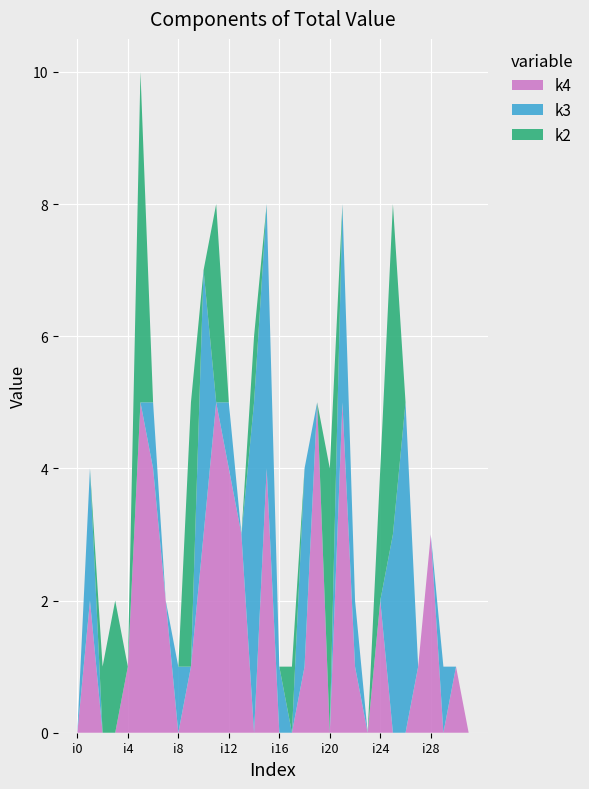

Reading left to right, what are all the values shown in this chart?

k2: 0	0	1	2	0	5	0	0	0	4	0	3	0	0	1	0	0	1	0	0	4	0	0	0	2	5	0	0	0	0	0	0
k3: 0	2	0	0	0	0	1	0	1	0	4	0	1	0	5	4	1	0	3	0	0	3	1	0	0	3	5	0	0	1	0	0
k4: 0	2	0	0	1	5	4	2	0	1	3	5	4	3	0	4	0	0	1	5	0	5	1	0	2	0	0	1	3	0	1	0